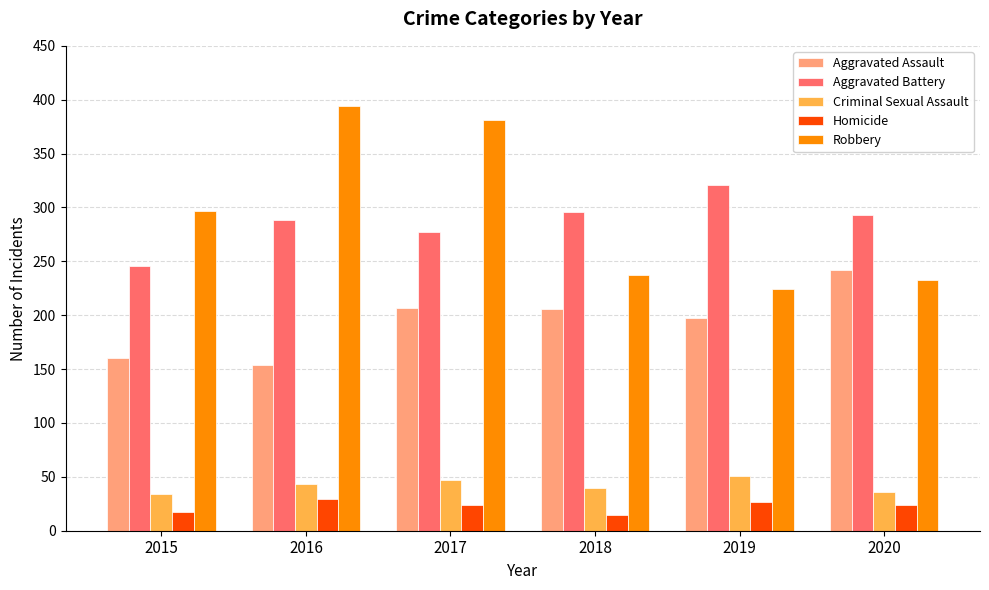

What is the spread (max minus min) of values at 2019?

294